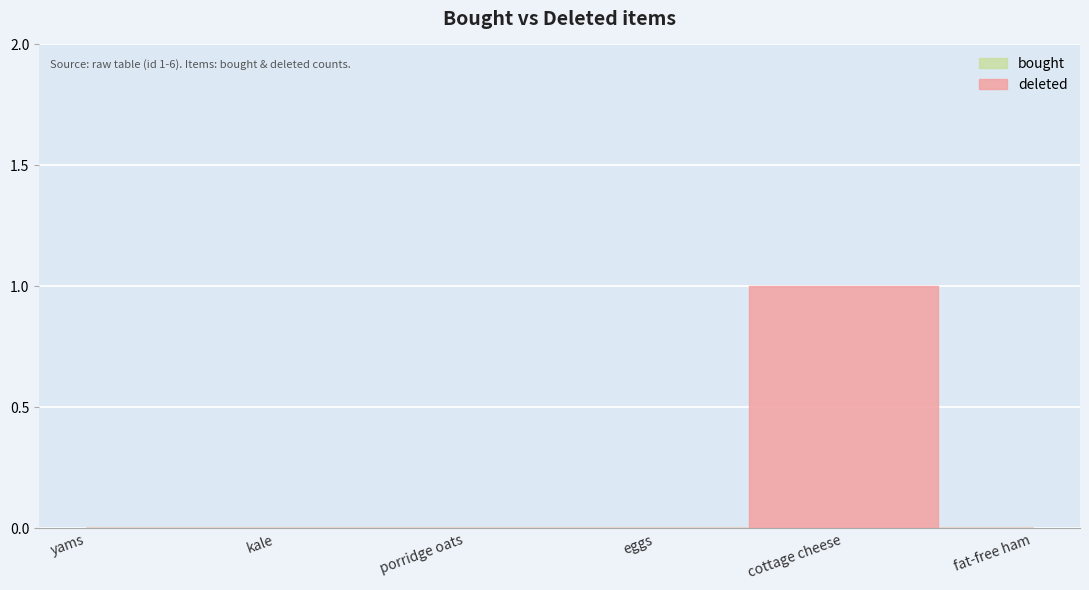

Which series changed the most between kale and fat-free ham?

deleted